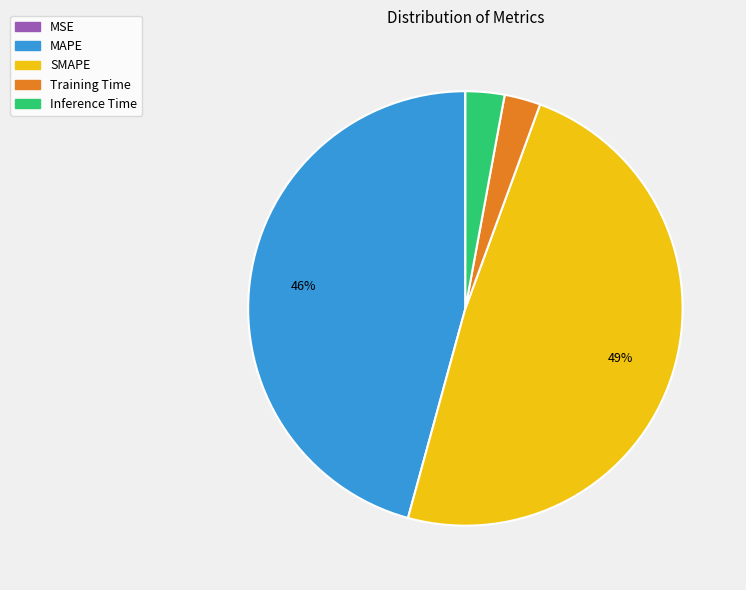

Is it true that MAPE is 59% of the pie?

False